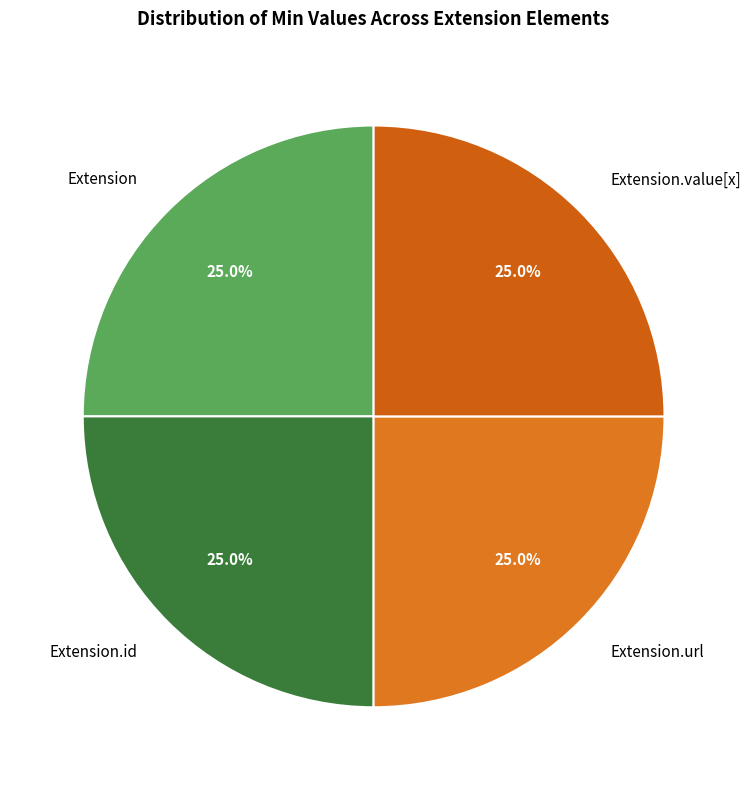

Does Extension account for over 50% of the chart?

No